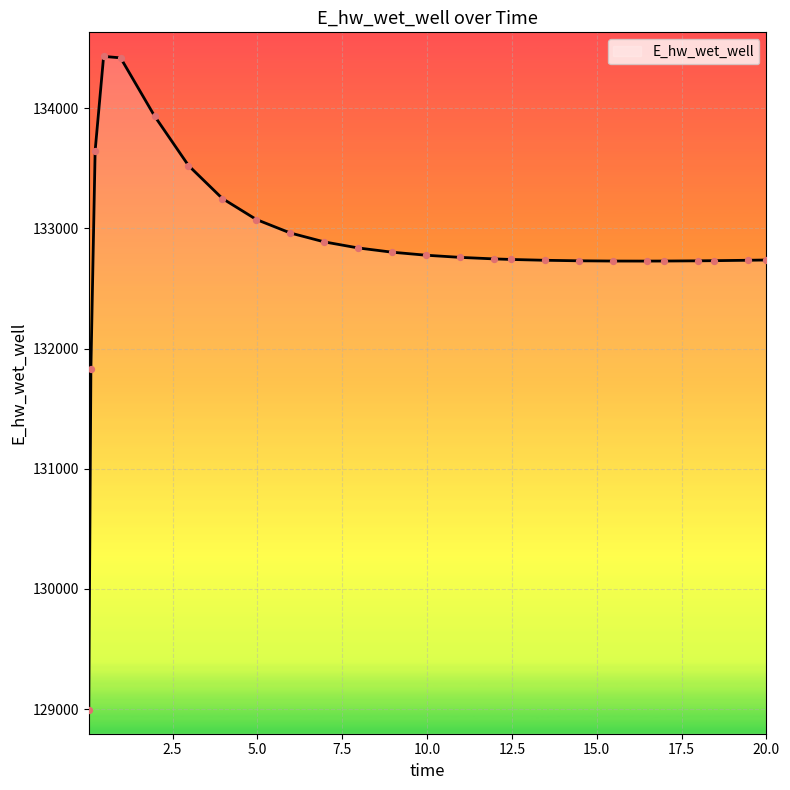

What is the minimum value shown in the chart?

128996.3